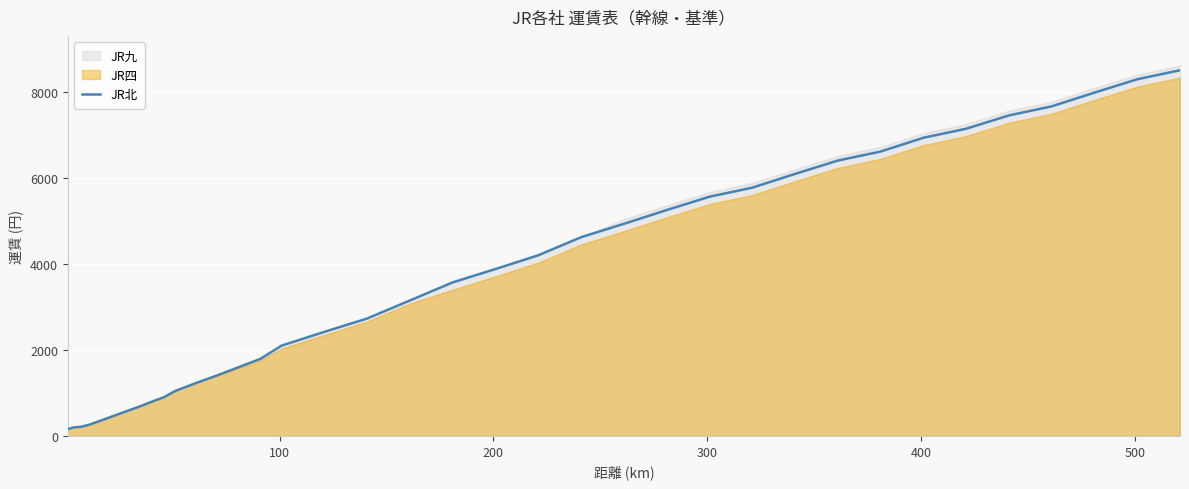

Does the chart display data point markers on the line(s)?

No